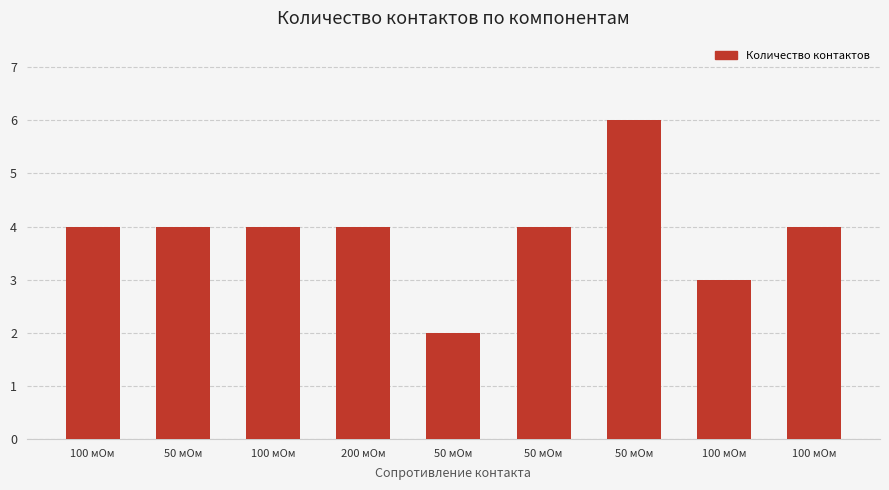

How many series are shown in this chart?

1